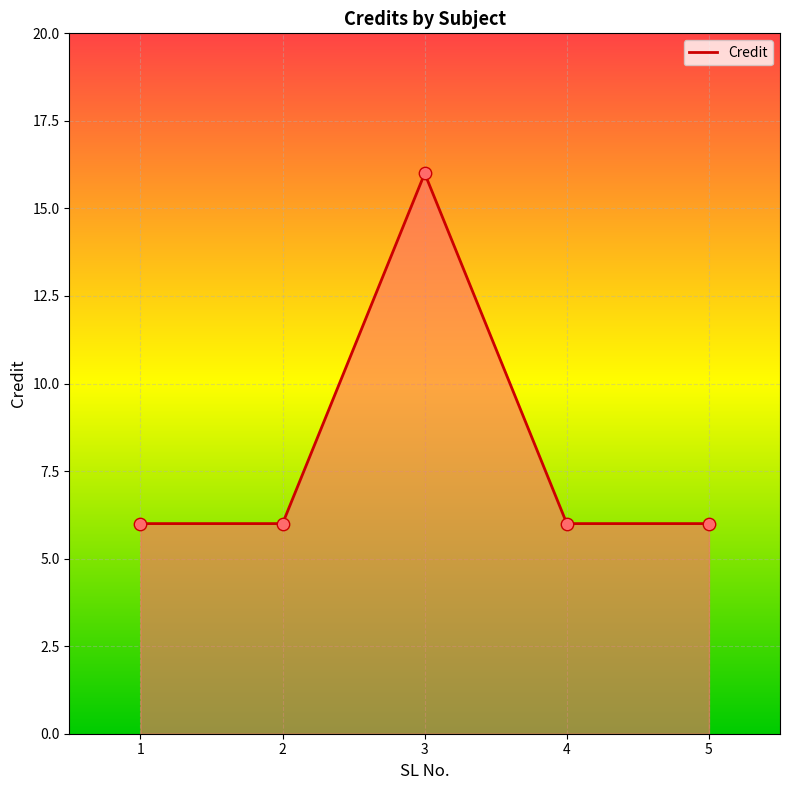

Between 3 and 1, which is larger?

3